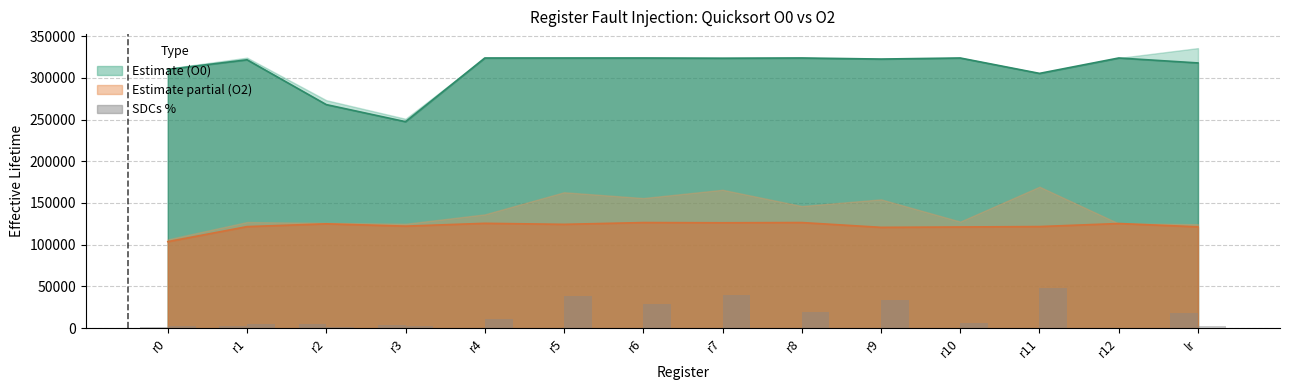

Reading right to left, extract all data points from this chart.

Effective Lifetime O0: 317764.0	323690.0	305246.0	323690.0	322424.0	323708.0	323448.0	323694.0	323692.0	323692.0	247367.0	267836.0	321525.0	309979.0
Effective Lifetime O2: 121415.0	125395.0	121730.0	121238.0	120799.0	126547.0	126287.0	126533.0	124403.0	125629.0	122251.0	125017.0	121671.0	103667.0
SDCs O0: 17756.3	0.0	0.0	0.0	0.0	0.0	0.0	0.0	0.0	0.0	3466.2	5275.4	2557.9	1056.3
SDCs O2: 3150.0	0.0	47759.3	6465.2	33548.3	19792.1	39523.1	29364.3	38444.9	10717.8	2823.2	1093.9	5526.2	2747.0